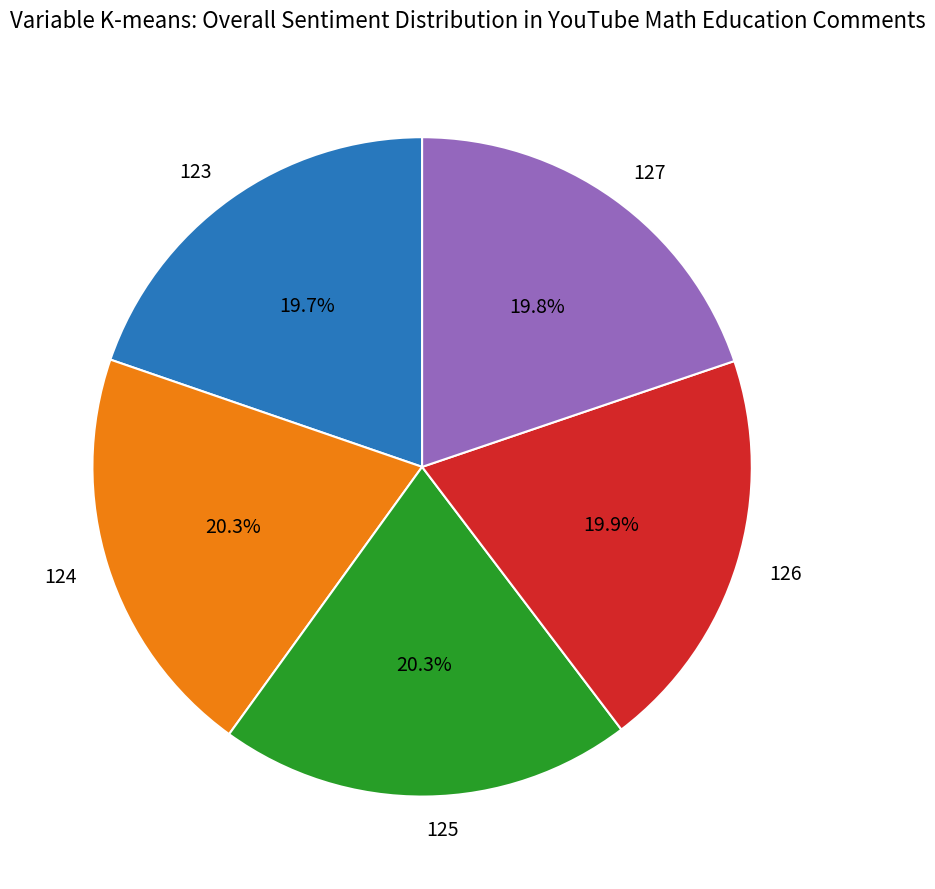

Count the number of slices in the pie.

5